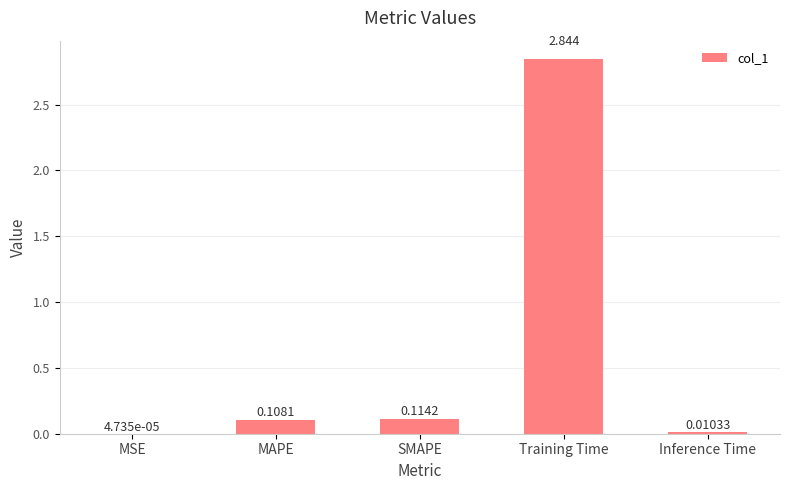

Are the bars horizontal?

No